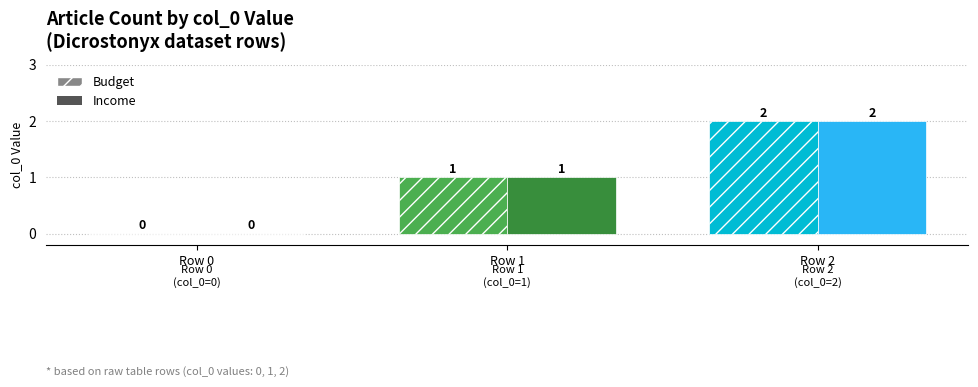

Where is Income nearest to the value 1?

Dicrostonyx Row 1